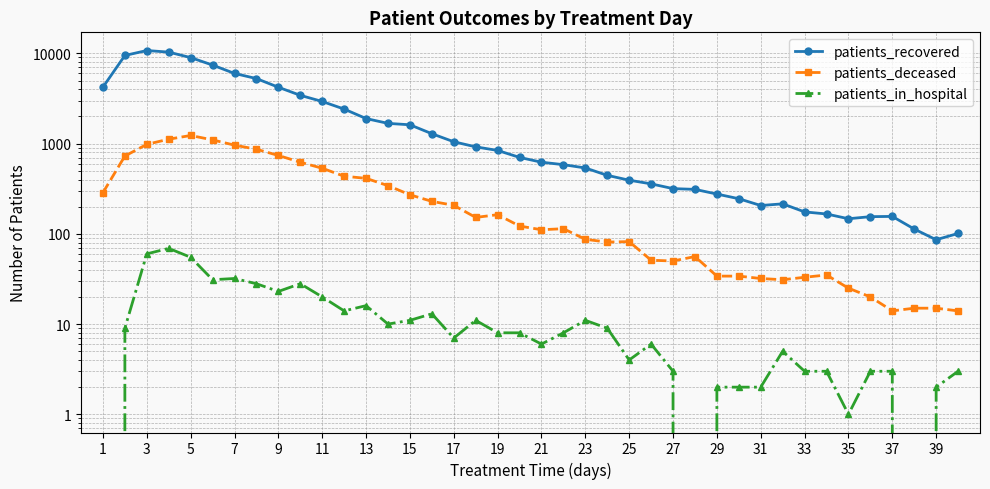

What is the label of the 4th point from the left?

7